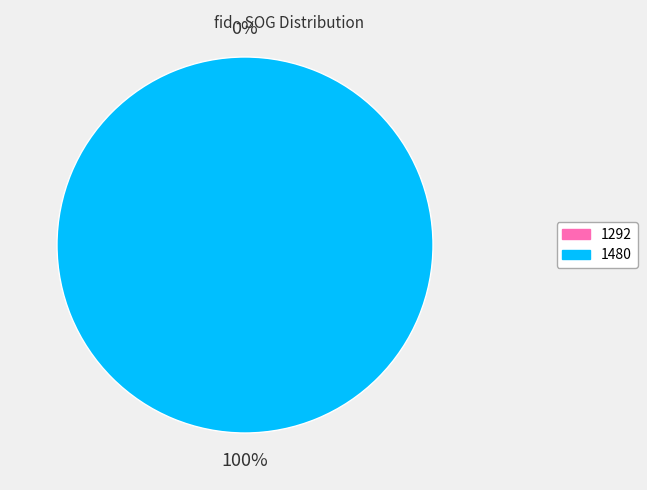

True or false: 1480 accounts for 99% of the total.

False